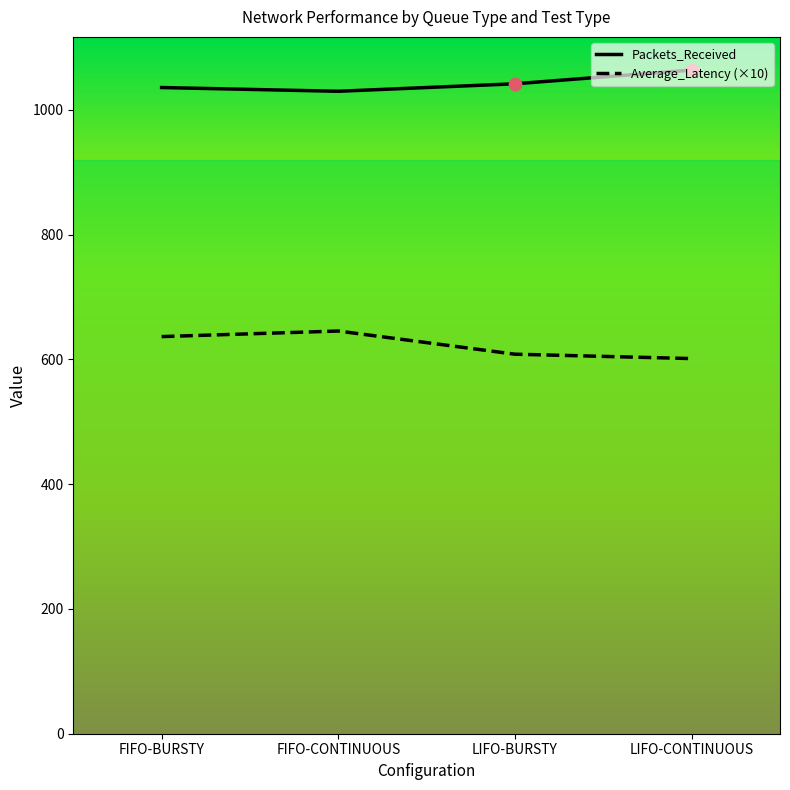

What is the total value across all series at FIFO-BURSTY?

1672.7